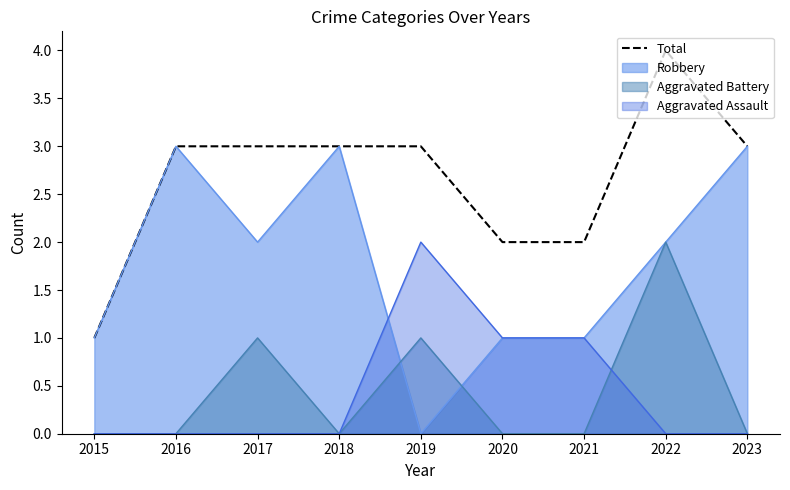

How many data points are above 3?

1